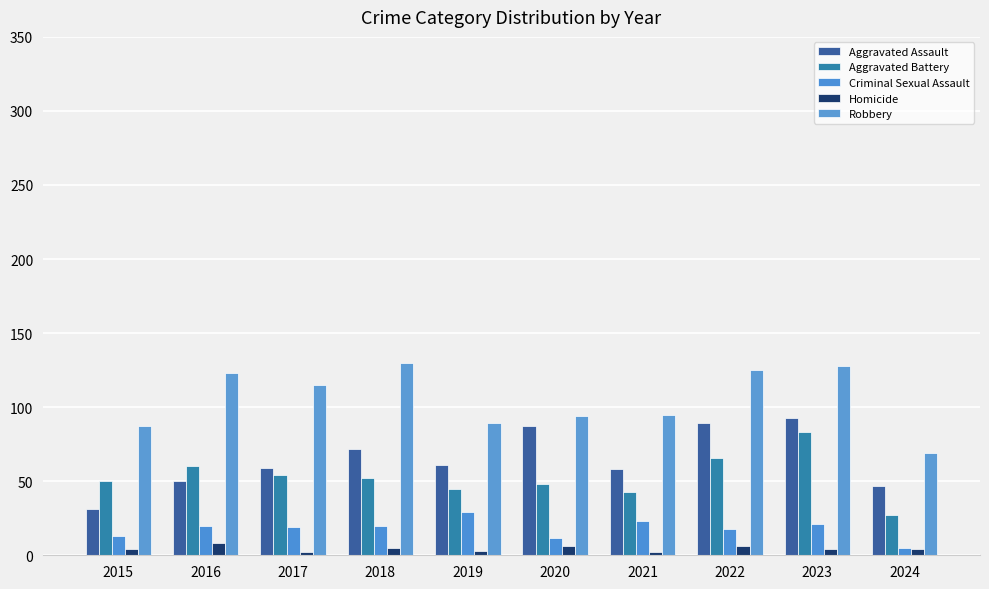

What is the value of the Homicide bar at the 9th from the left?

4